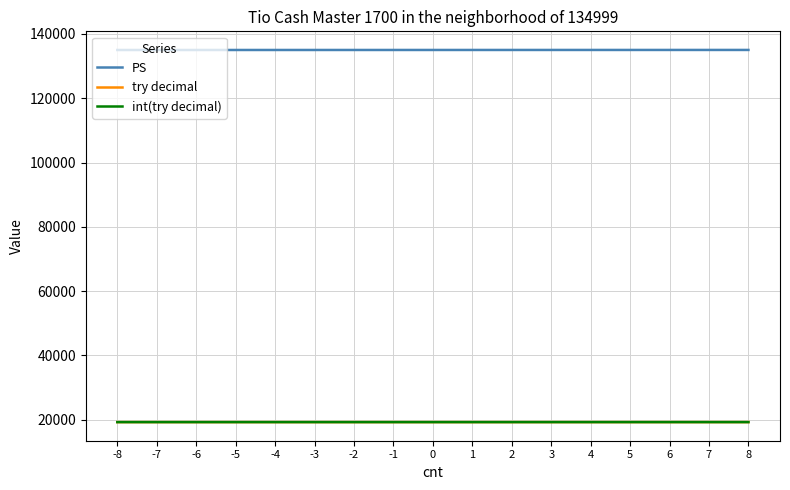

What is the minimum value for try decimal?

19284.4